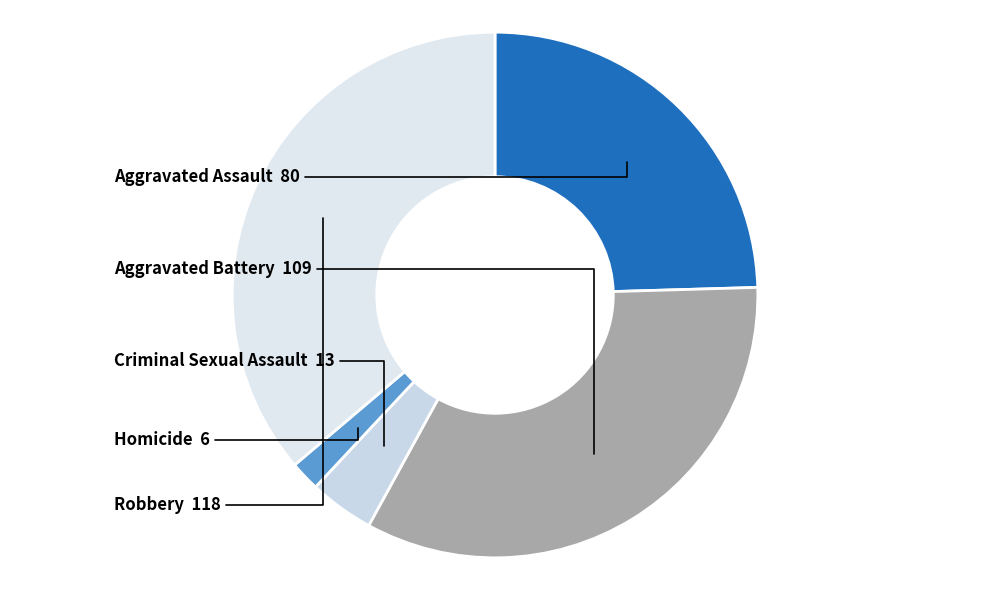

Rank the categories by value from highest to lowest.

Robbery, Aggravated Battery, Aggravated Assault, Criminal Sexual Assault, Homicide